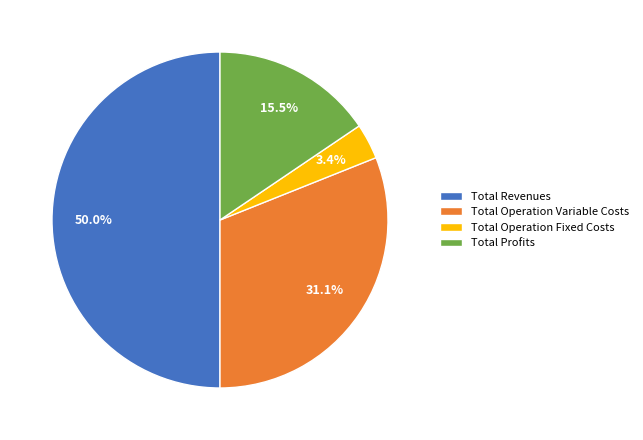

The Total Revenues slice represents 50% of the pie. True or false?

True